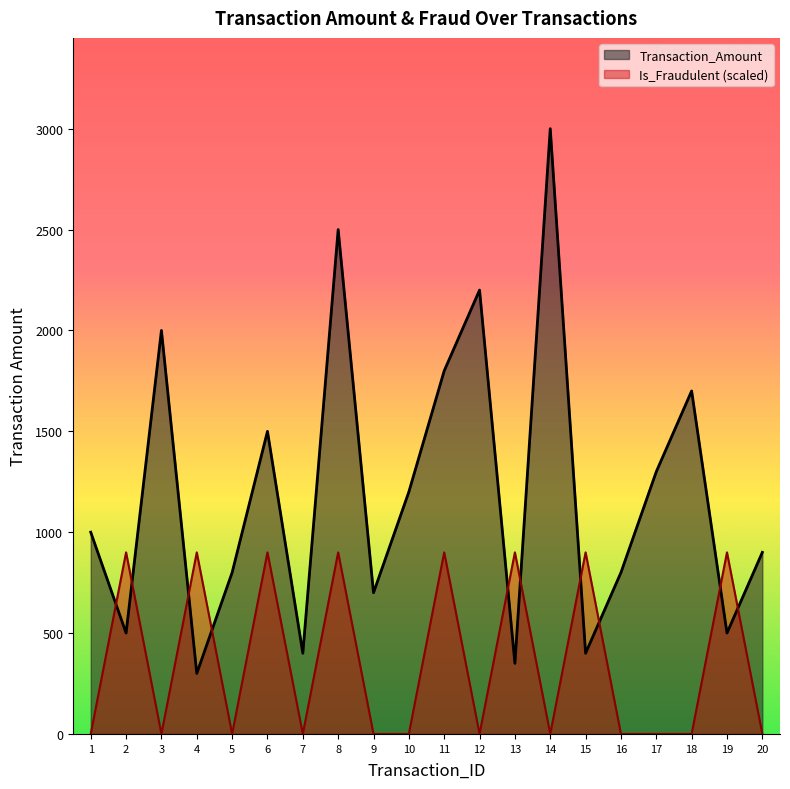

At which category is the sum across all series the highest?

8